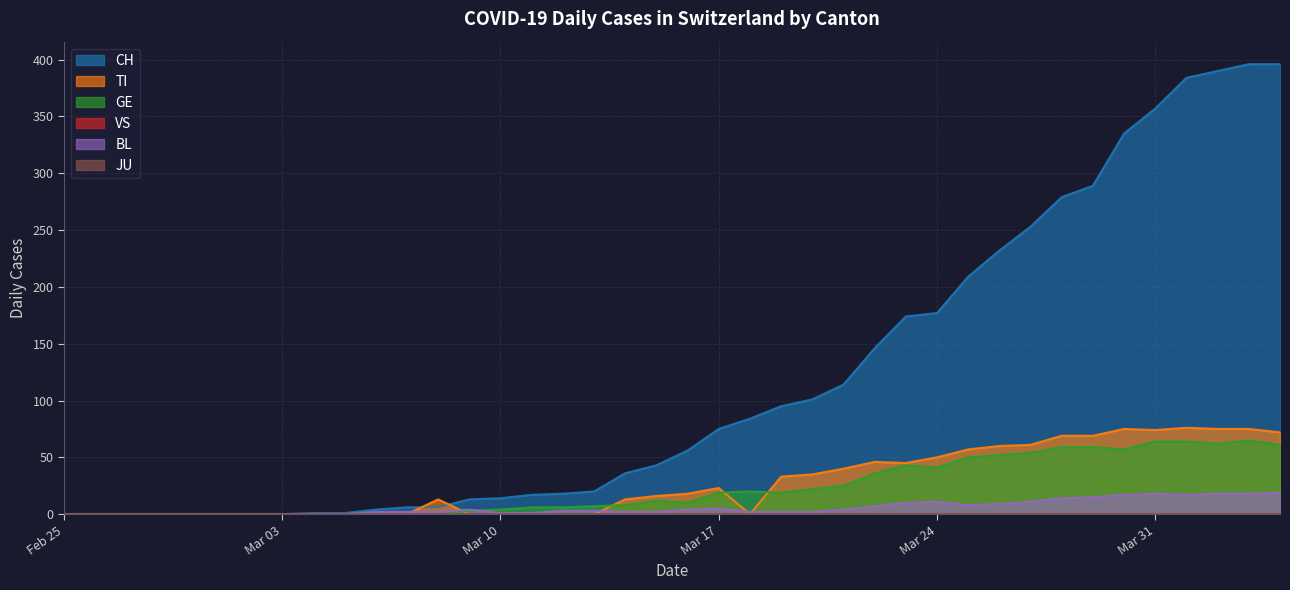

Does the chart display data point markers on the line(s)?

No